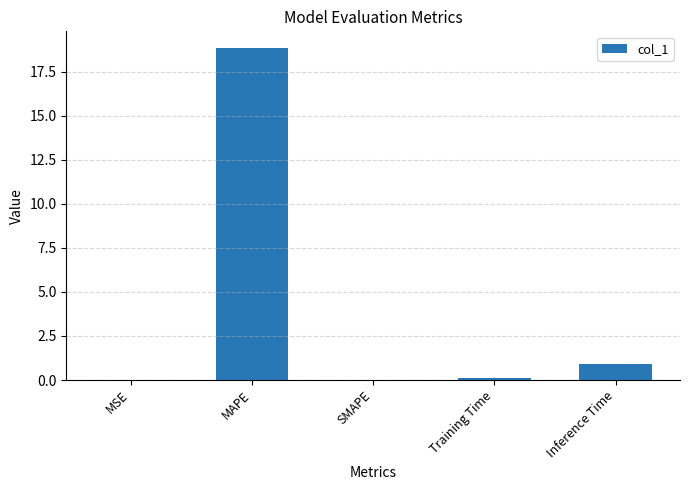

Is it true that the value at MAPE is 7.0?

False